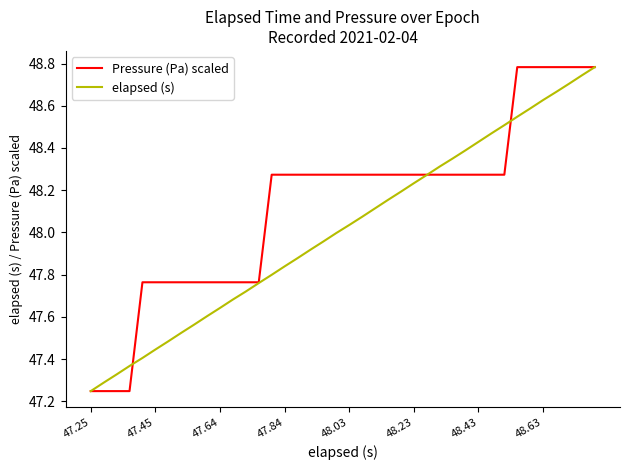

Rank the series by their average value, from lowest to highest.

elapsed (s), Pressure (Pa) scaled